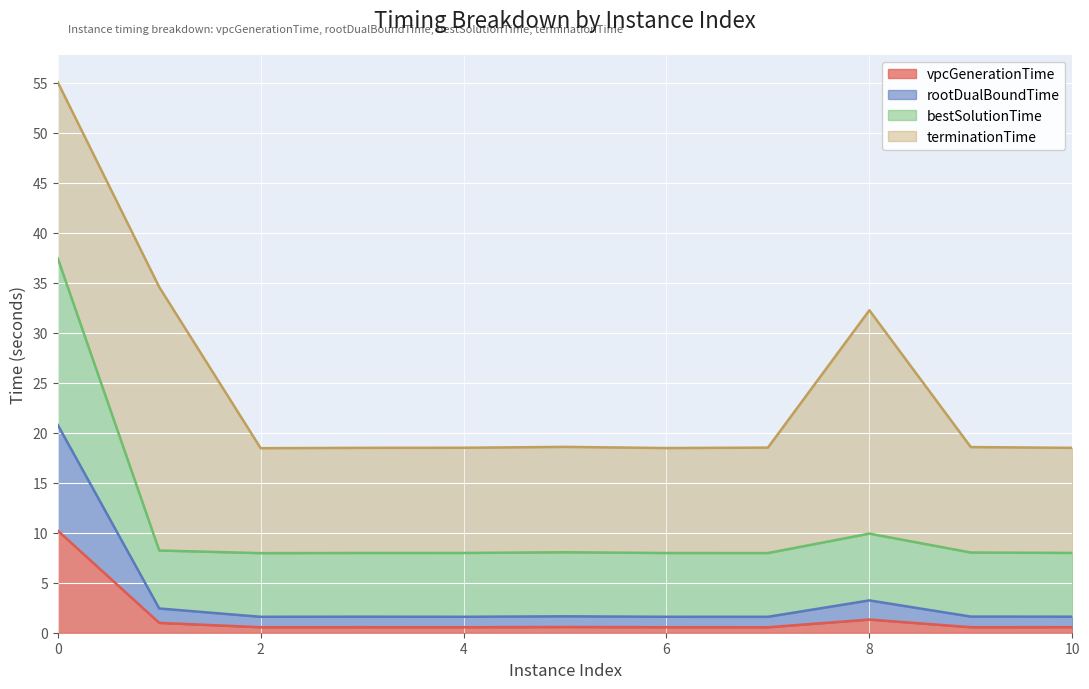

What is the value of the rootDualBoundTime point at the 1st from the left?

20.8